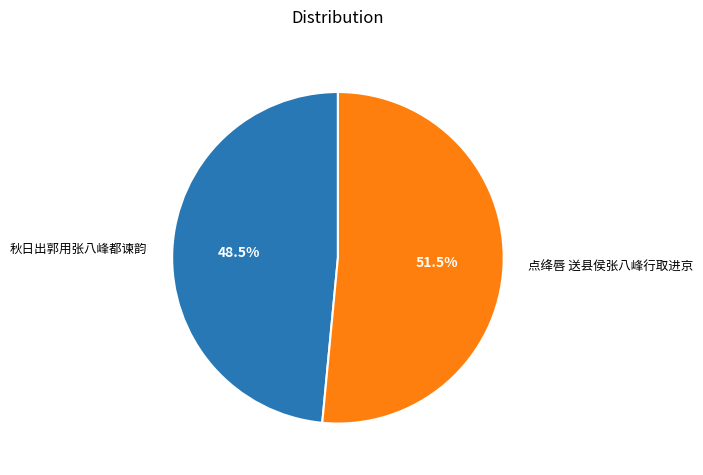

Rank the categories by value from lowest to highest.

秋日出郭用张八峰都谏韵, 点绛唇 送县侯张八峰行取进京